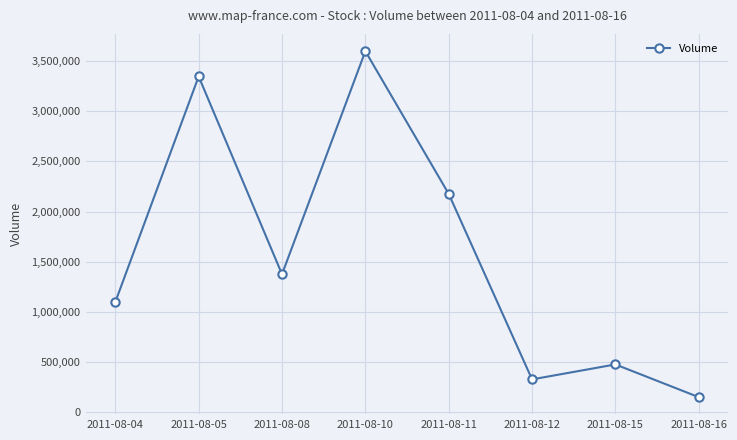

Between 2011-08-12 and 2011-08-08, which is larger?

2011-08-08